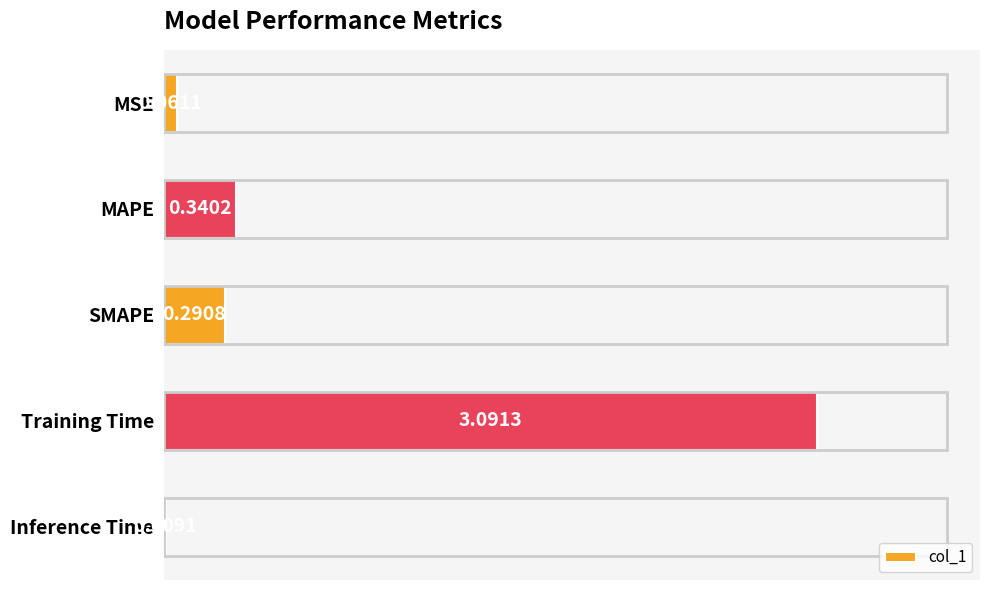

Which category has the highest value across all series?

Training Time